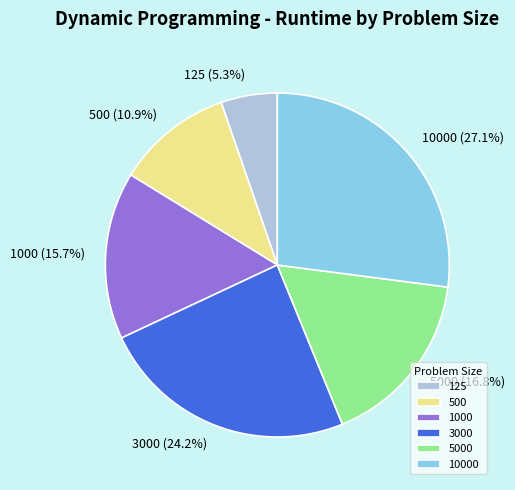

What portion of the pie excludes 500?

89.1%